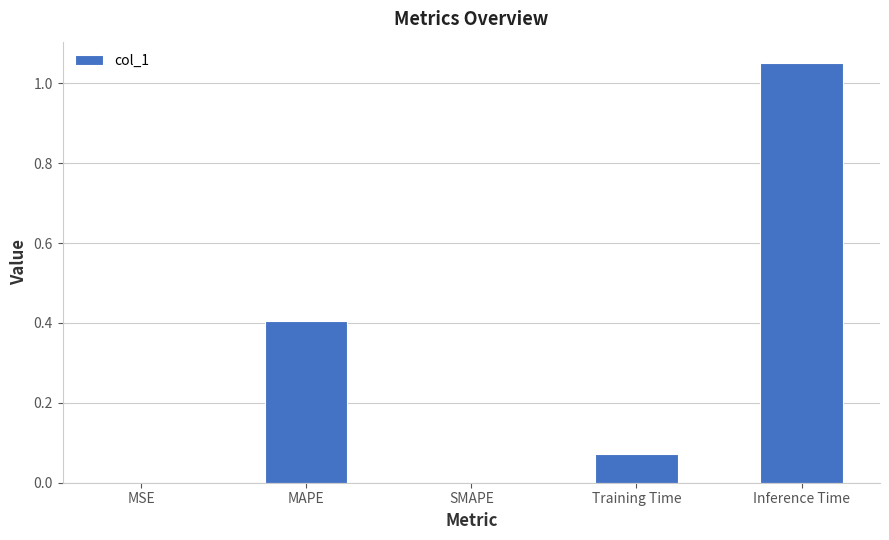

True or false: the data shows 0.7 at MAPE.

False